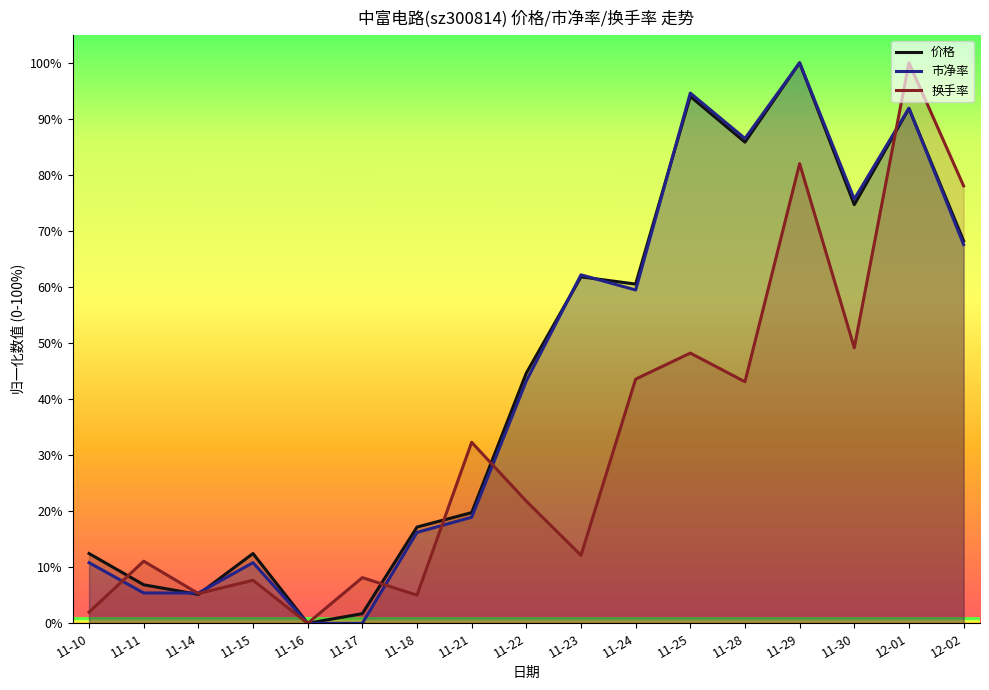

Where is 市净率 nearest to the value 50?

11-22